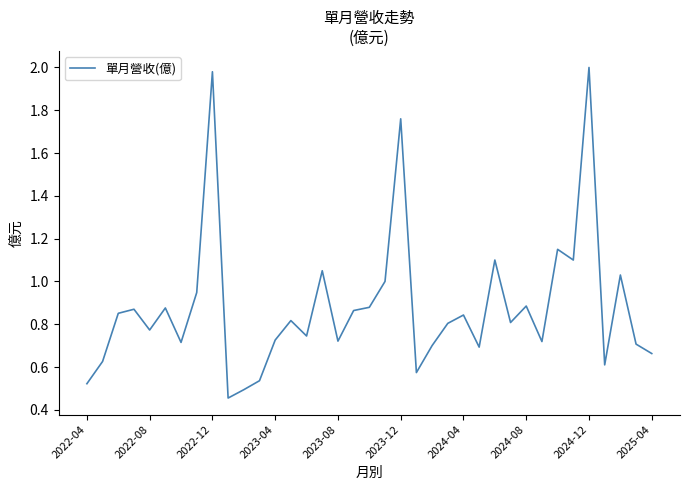

What is the difference between the maximum and minimum values?

1.5